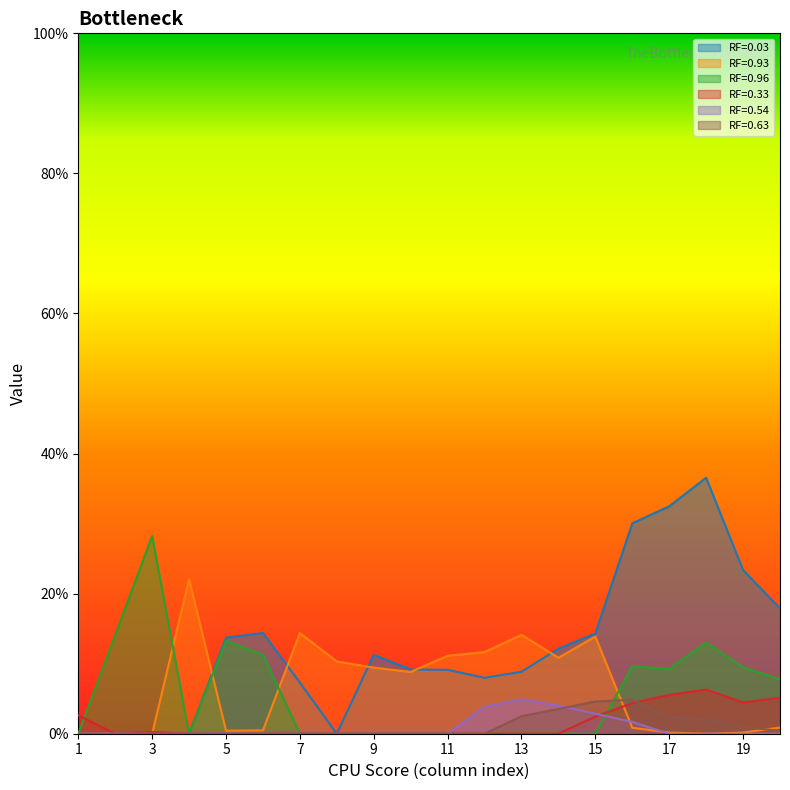

Between 10 and 5, which is larger?

5